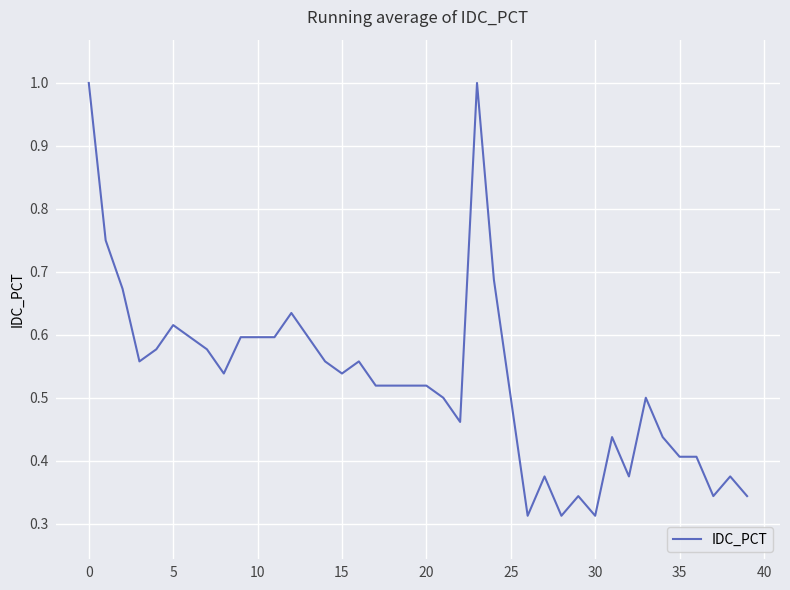

Is it true that the value at 0 is 0.5?

False